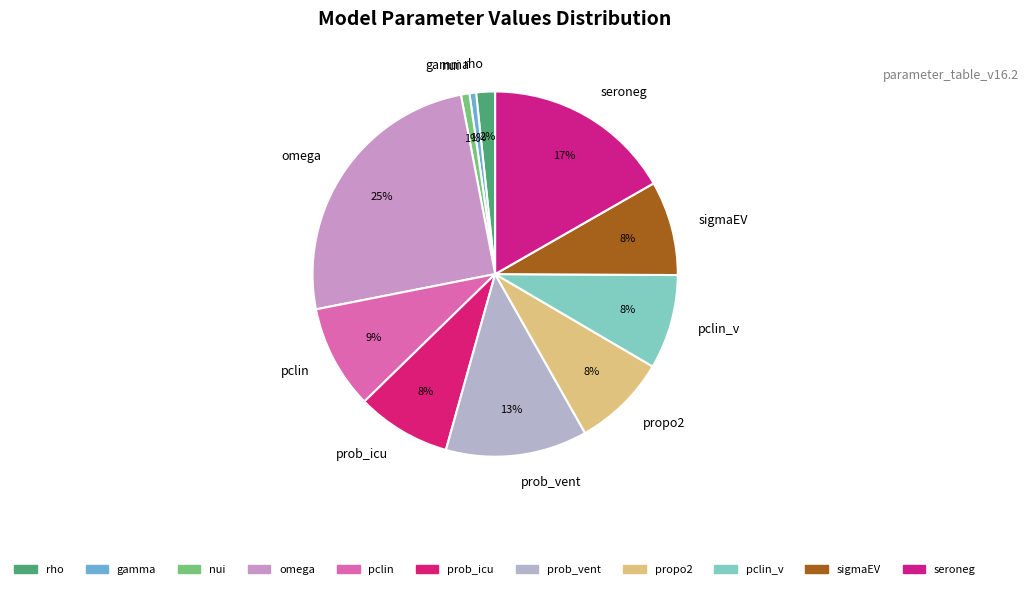

To the nearest percent, what portion does prob_vent represent?

13%